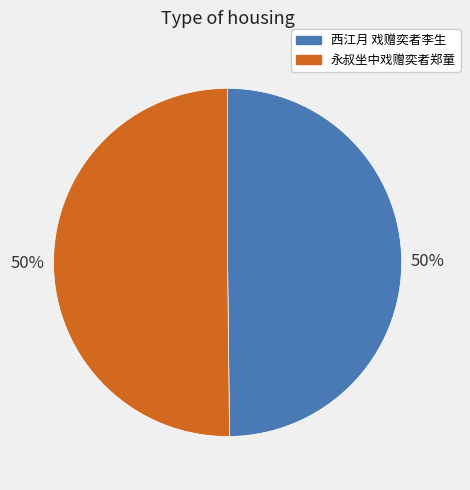

Do 永叔坐中戏赠奕者郑童 and 西江月 戏赠奕者李生 together represent more than half of the pie?

Yes